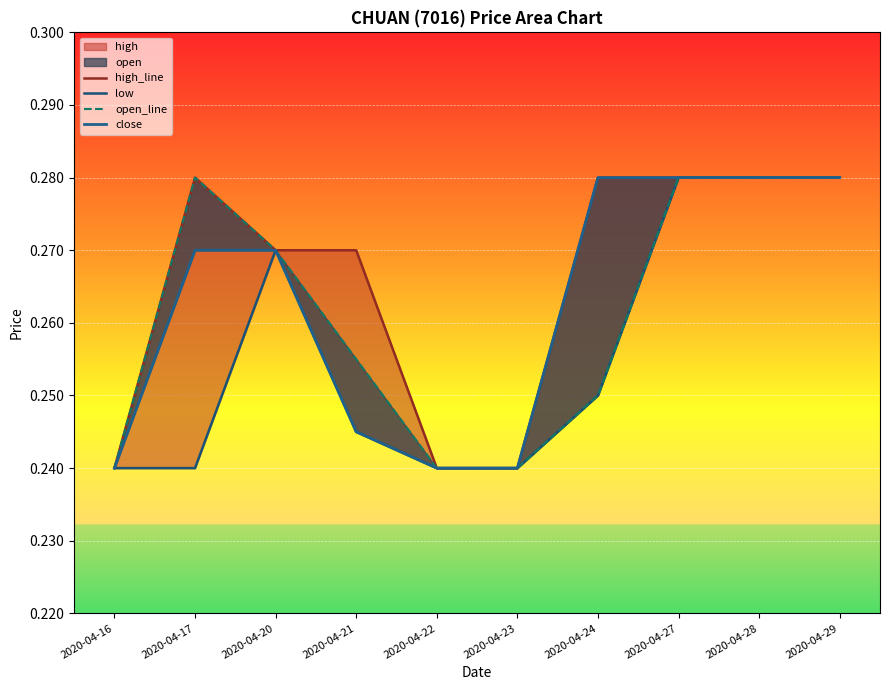

What is the value of the high_line point at the 6th from the left?

0.2